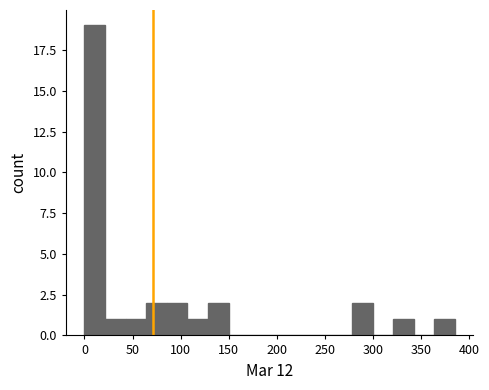

Over which range of the x-axis is the bar tallest?

0 to 20